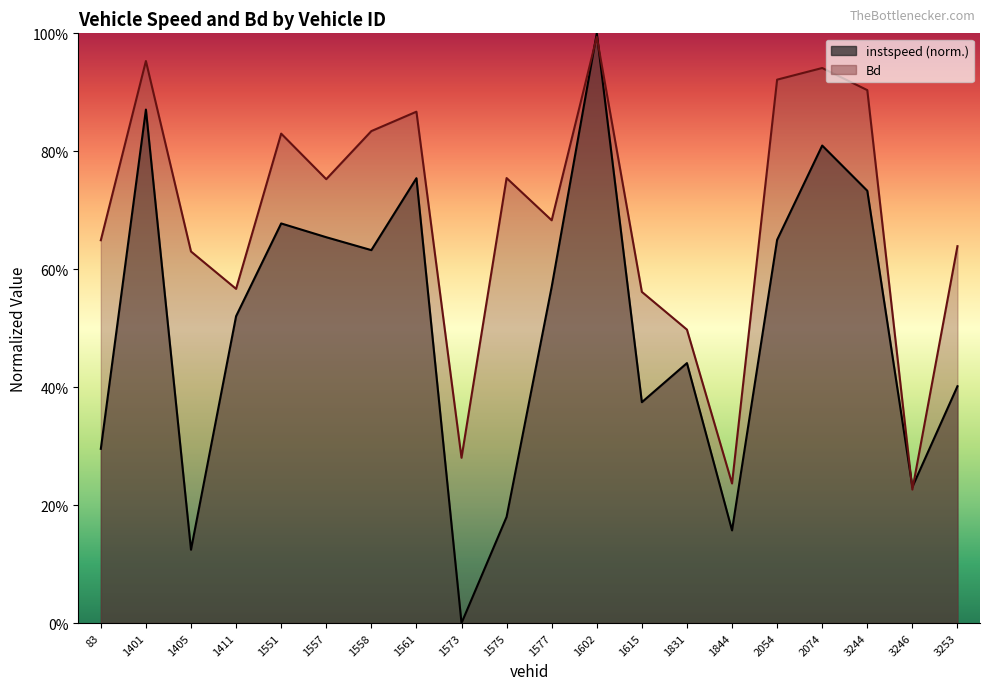

Rank the series by their average value, from highest to lowest.

Bd, instspeed